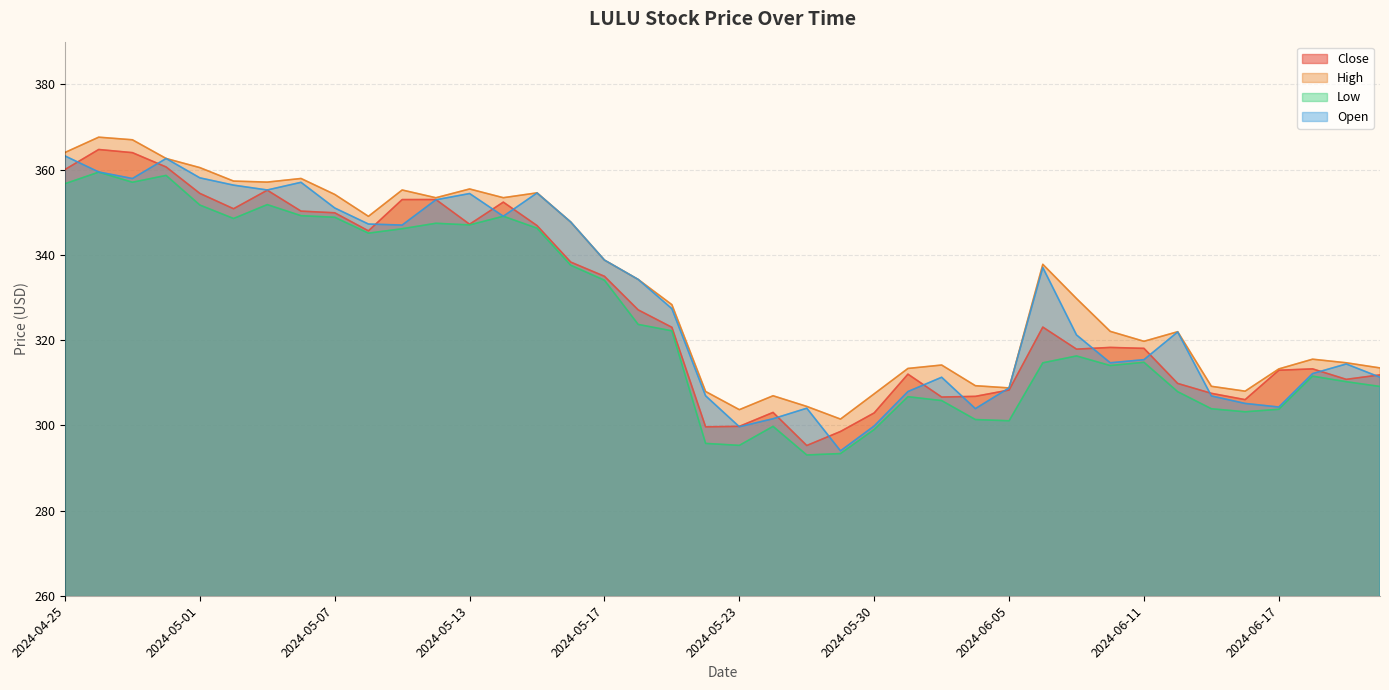

Read the Open value at 2024-06-18.

312.1